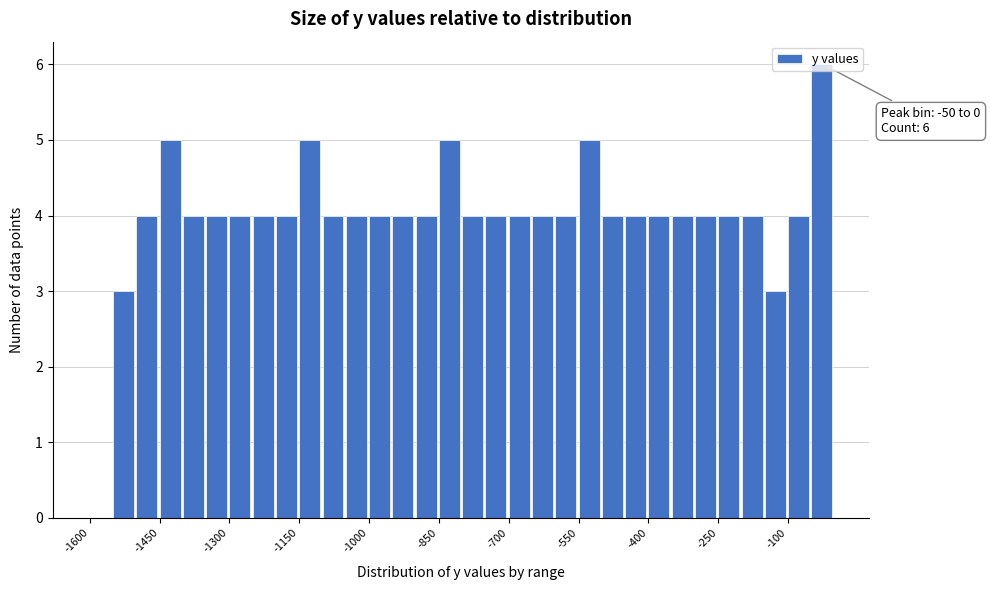

Around what value on the x-axis is the tallest bar? Give the approximate position of its centre, as read against the axis.

-20